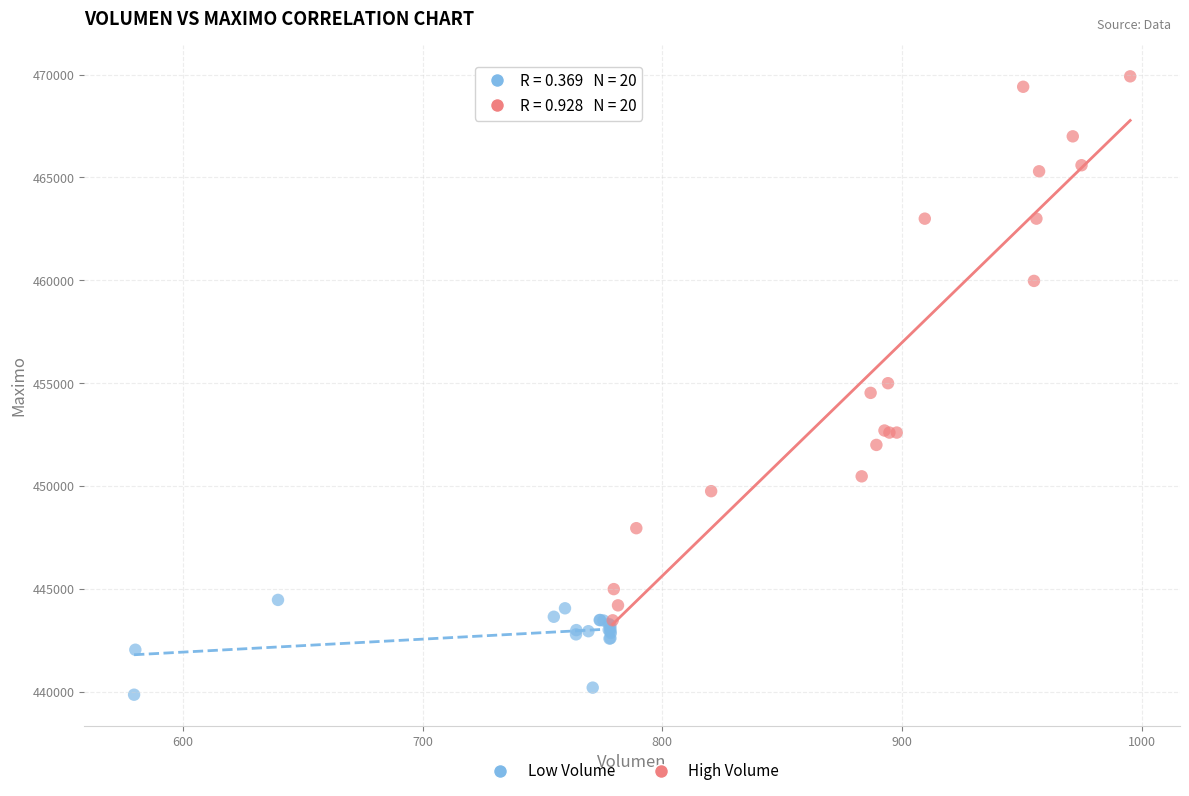

What are all the series names shown in the legend?

Low Volume, High Volume